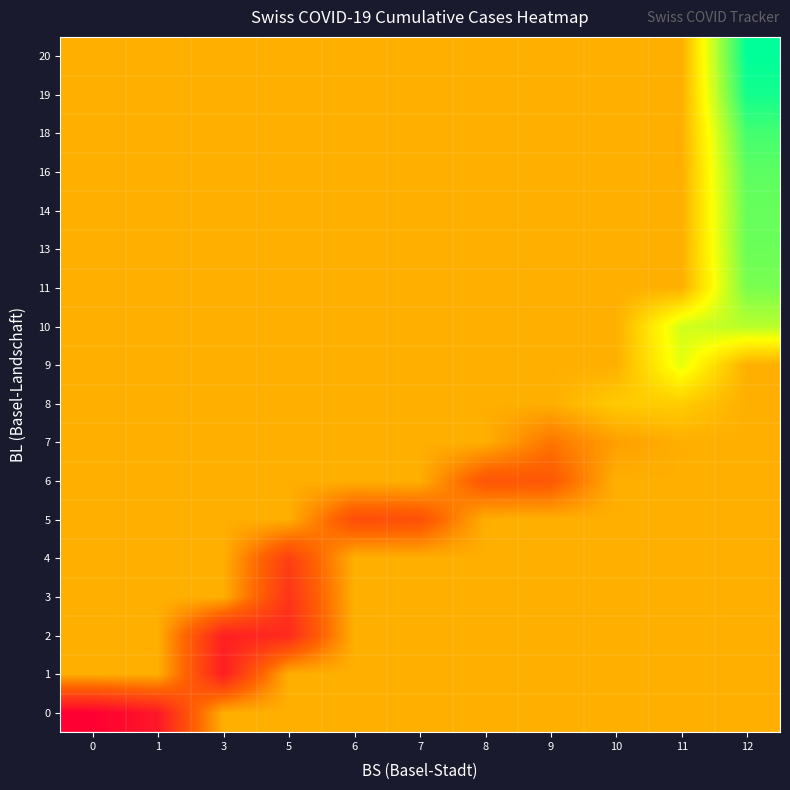

Which series changed the most between 5 and 7?

2